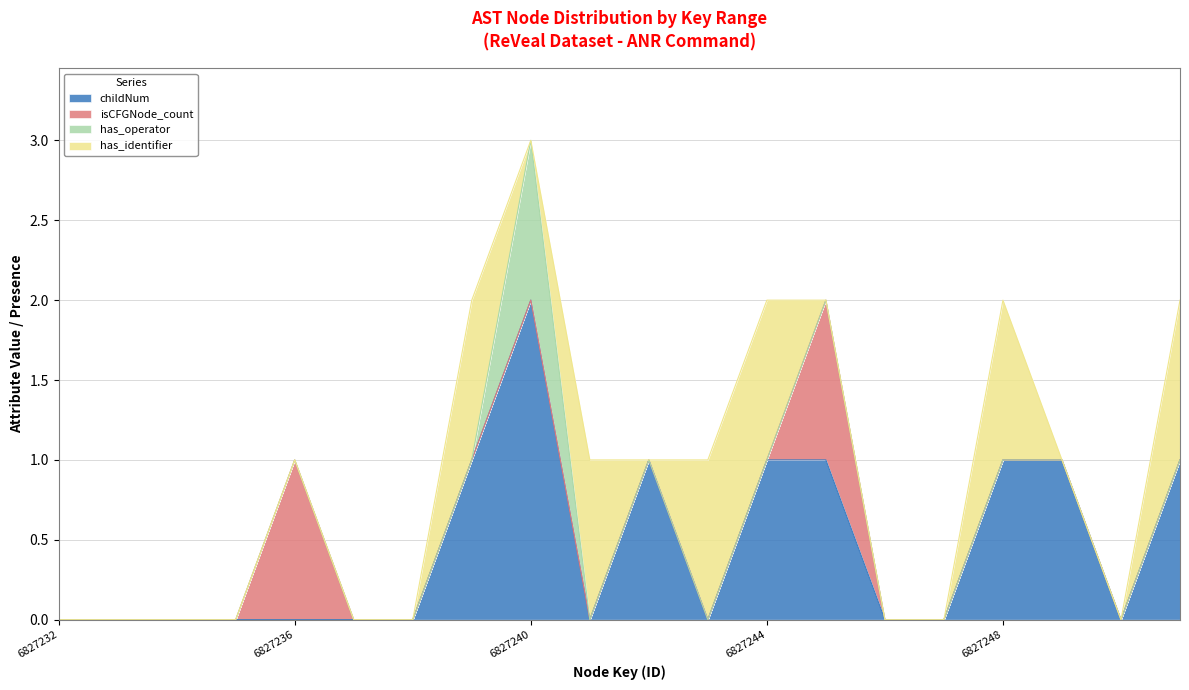

True or false: childNum has a value of 1 at 6827251.

True